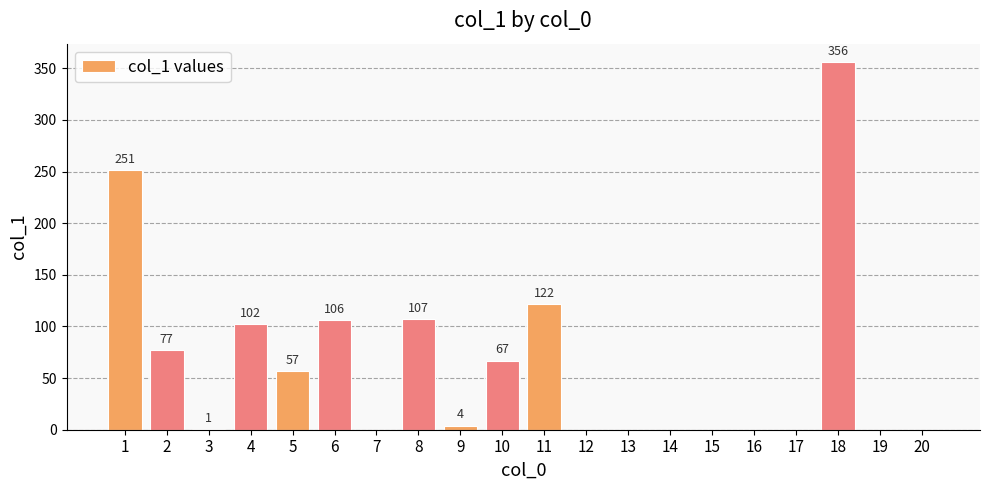

How many distinct data groups are displayed?

1